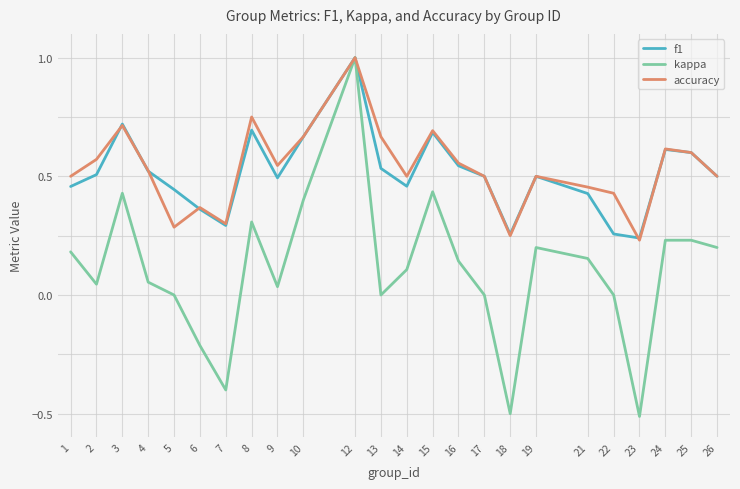

Where is the first local minimum for accuracy?

5